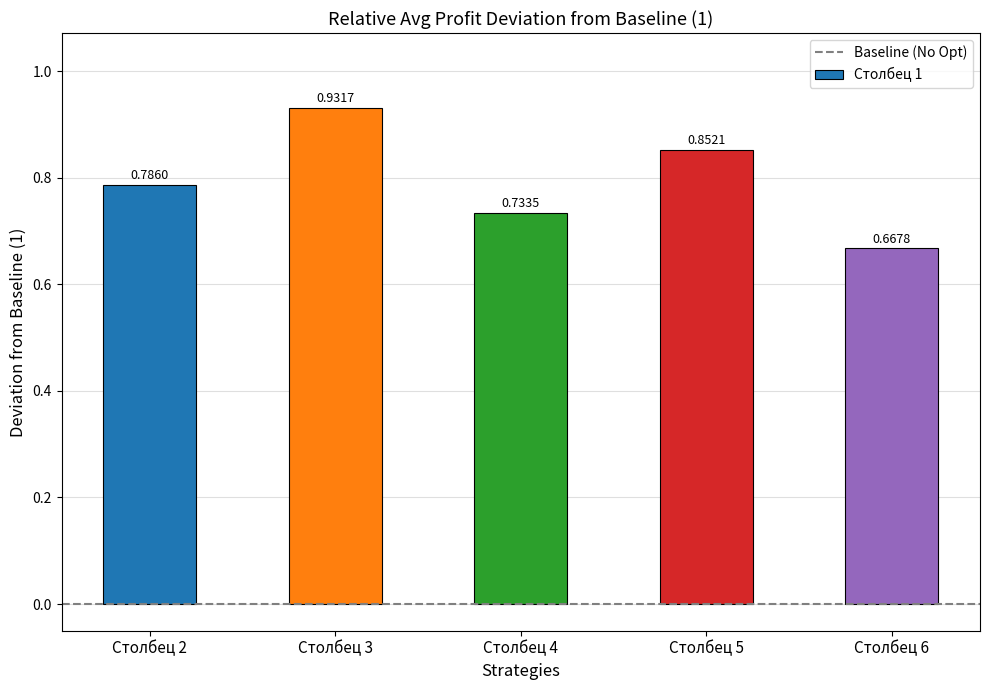

What is the sum of the values at Столбец 6 and Столбец 3?

1.6